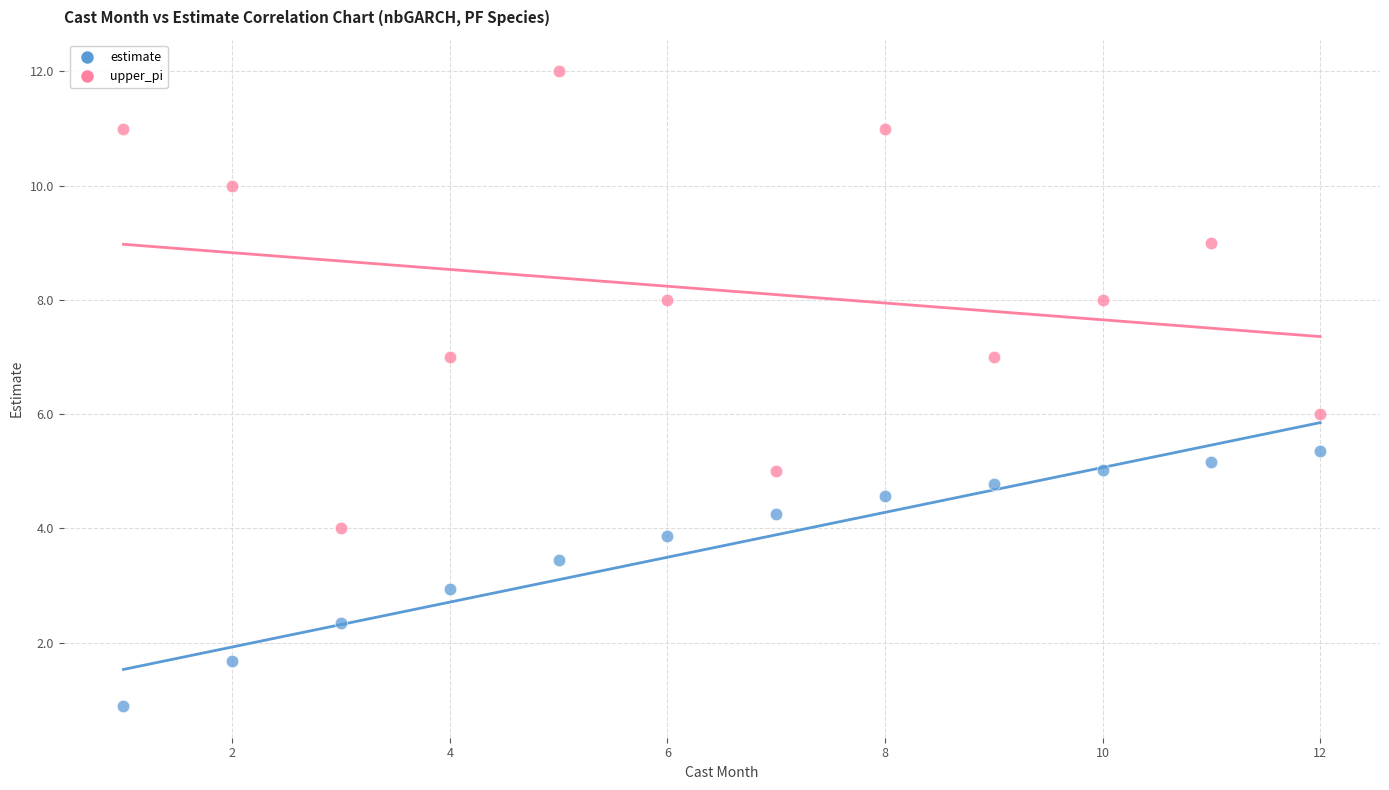

Across all data points, what is the range of Y values (max minus min)?

11.1